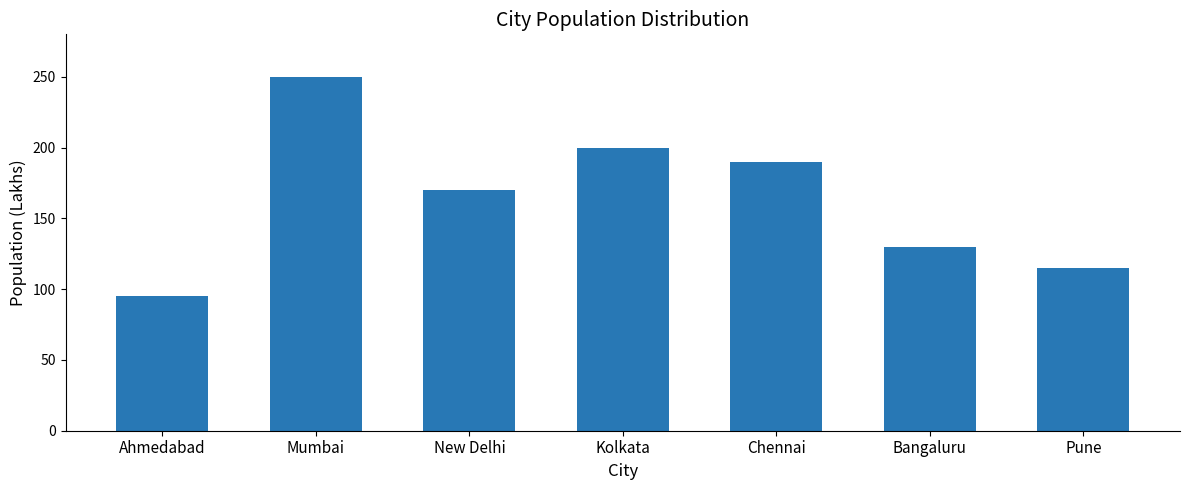

What is the minimum value shown in the chart?

95